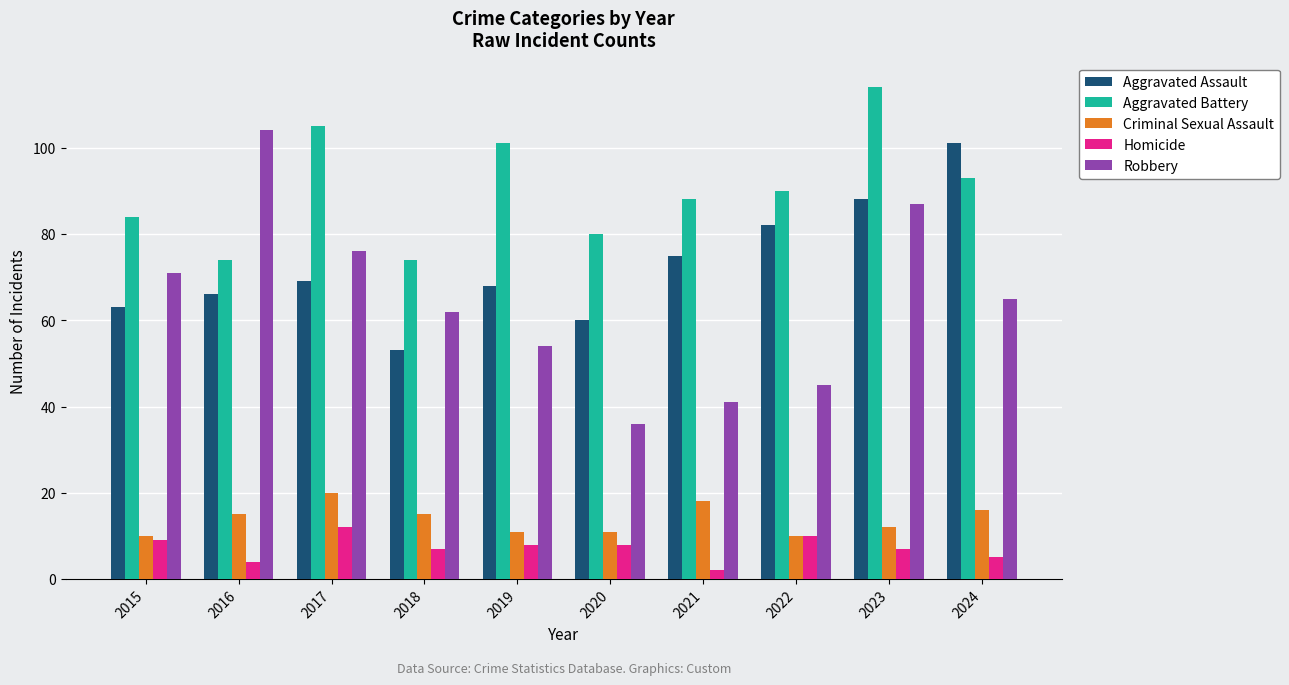

Rank the series by their maximum value, from highest to lowest.

Aggravated Battery, Robbery, Aggravated Assault, Criminal Sexual Assault, Homicide